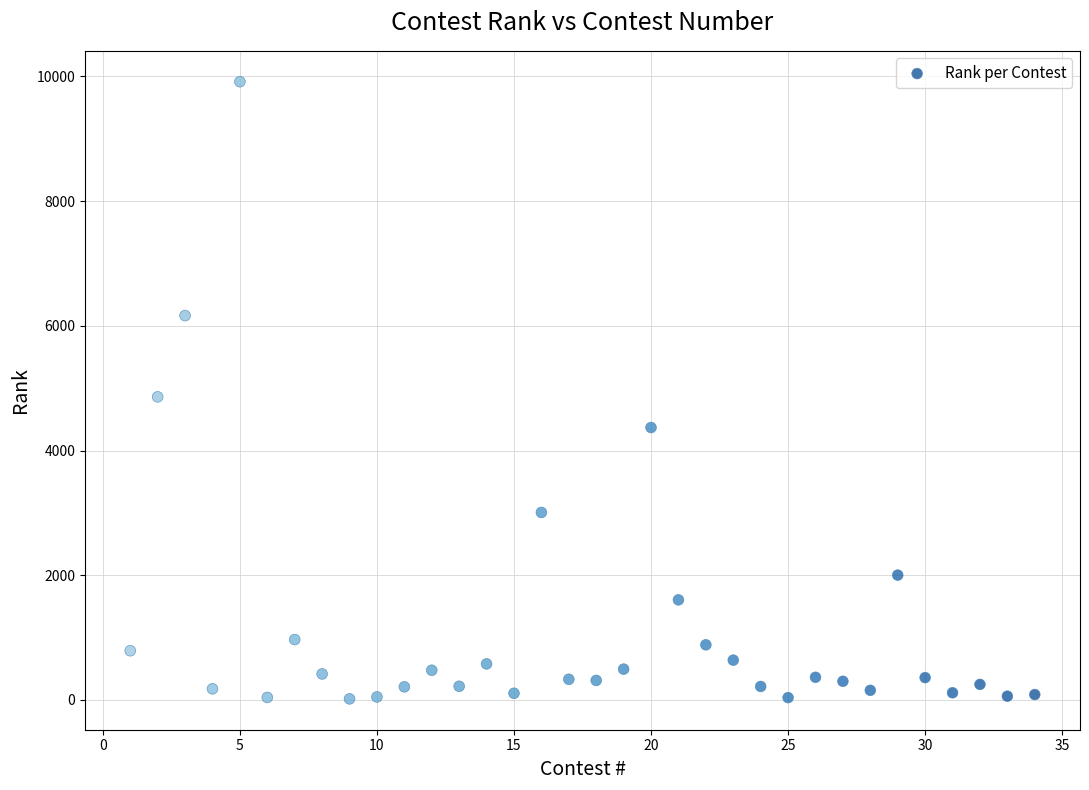

What is the range of Y values (max minus min)?

9899